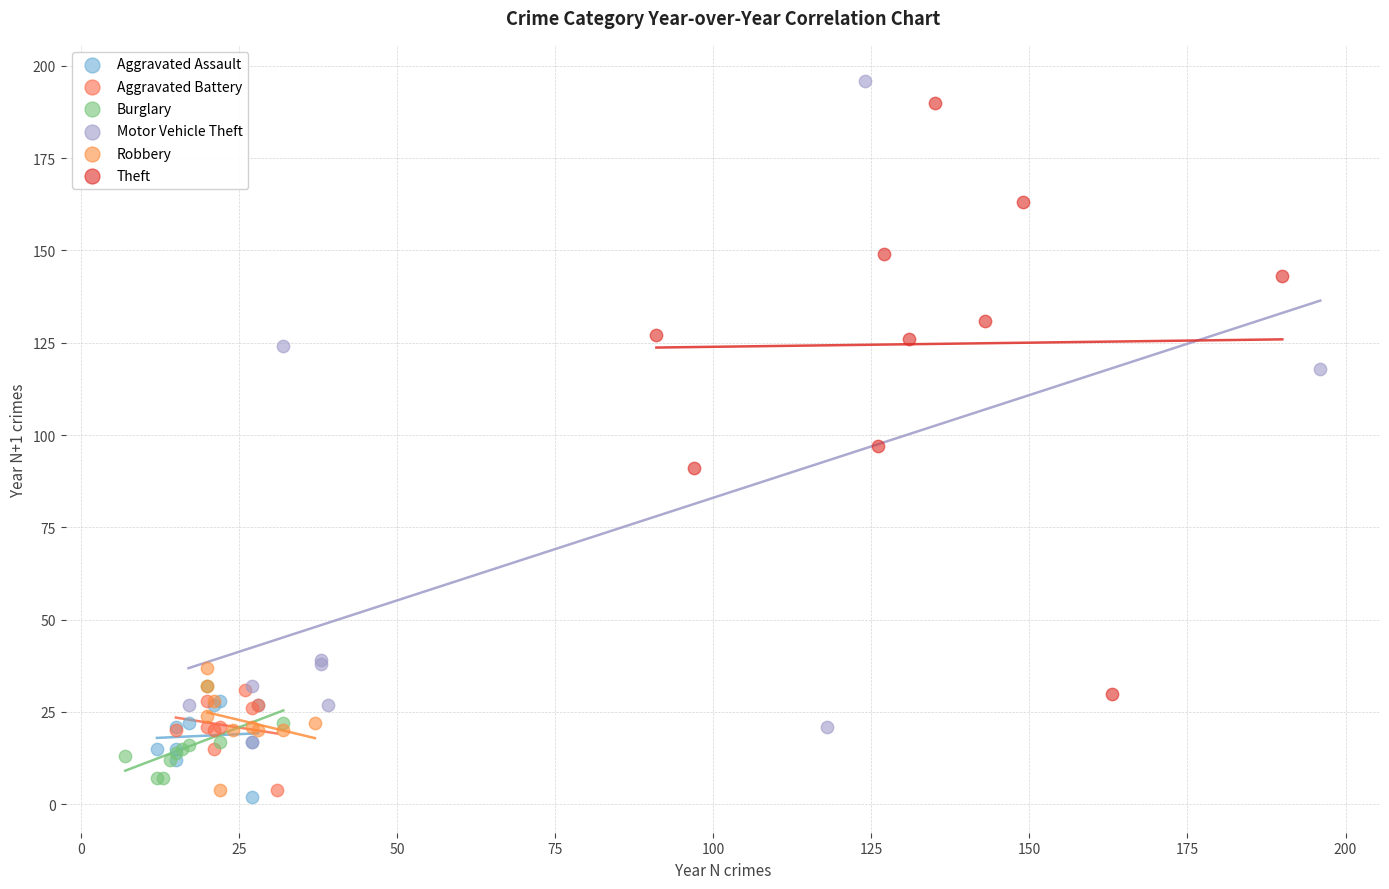

Which series has the largest Y range (max minus min)?

Motor Vehicle Theft